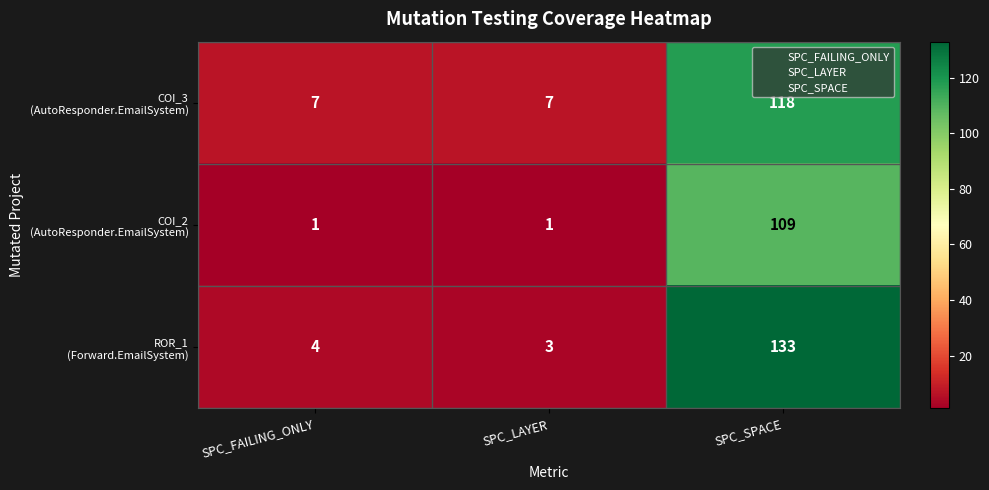

At which category is the sum across all series the highest?

SPC_SPACE